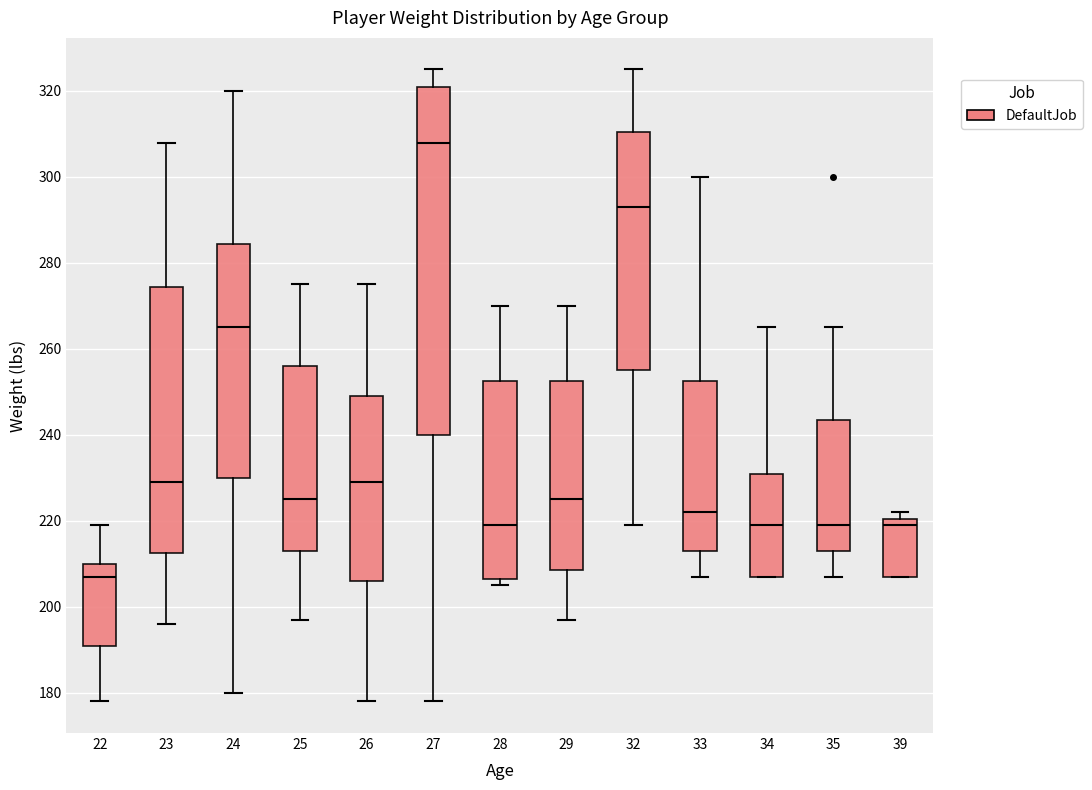

Which box's median line is the lowest?

22